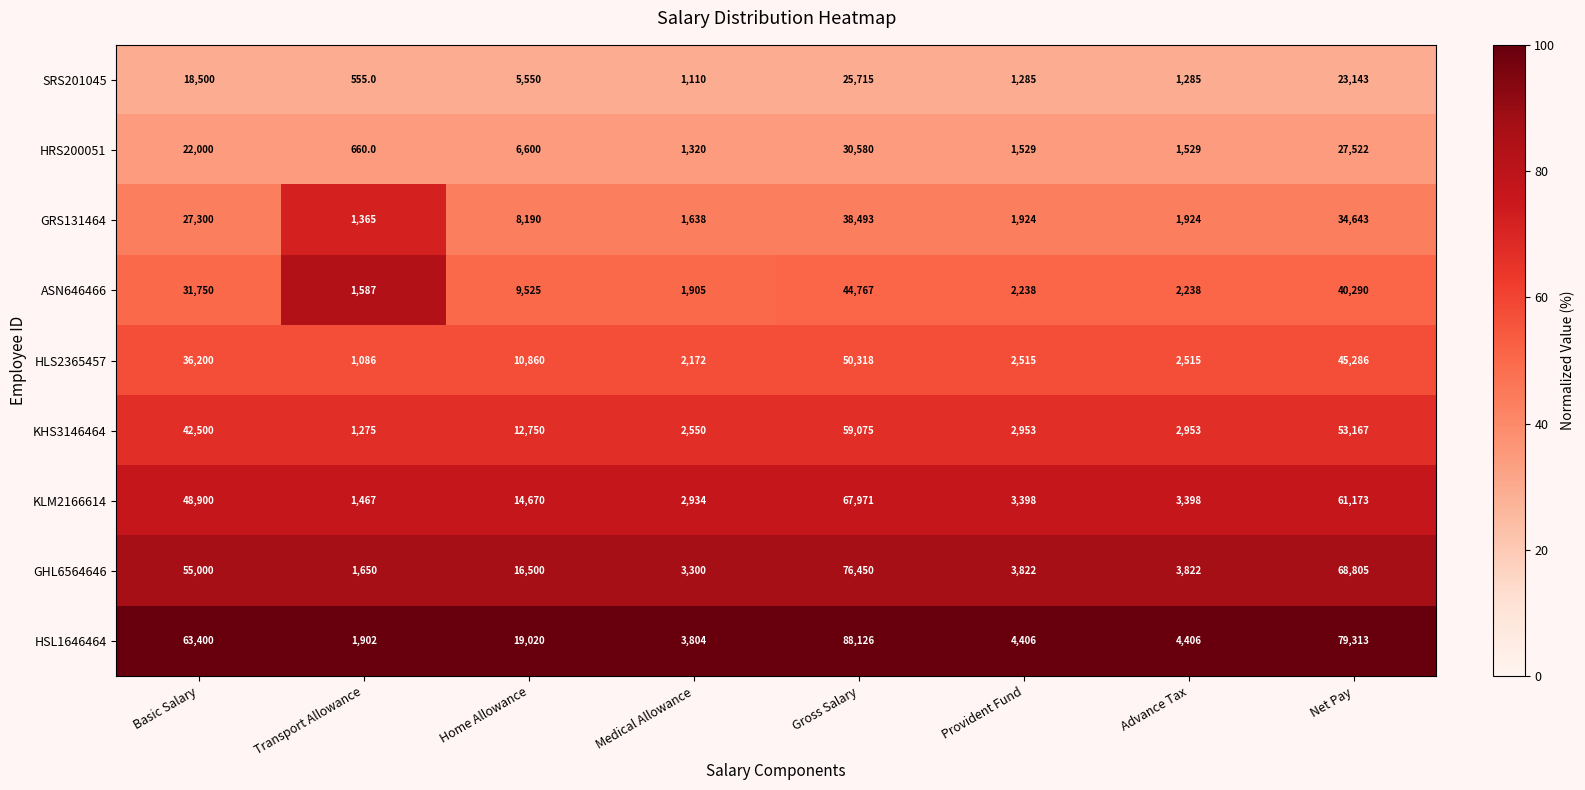

What is the total value across all series at Advance Tax?

24070